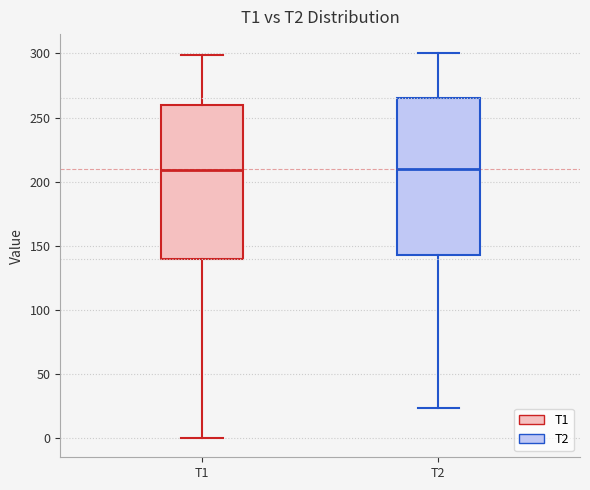

Reading left to right, read every box against the y-axis: the position of its median line, the range the box covers, and the ends of its whiskers. The values are not printed on the chart, so give them approximately, as read against the axis.

T1: median 210, box 140 to 260, whiskers 0 to 300
T2: median 210, box 145 to 265, whiskers 25 to 300